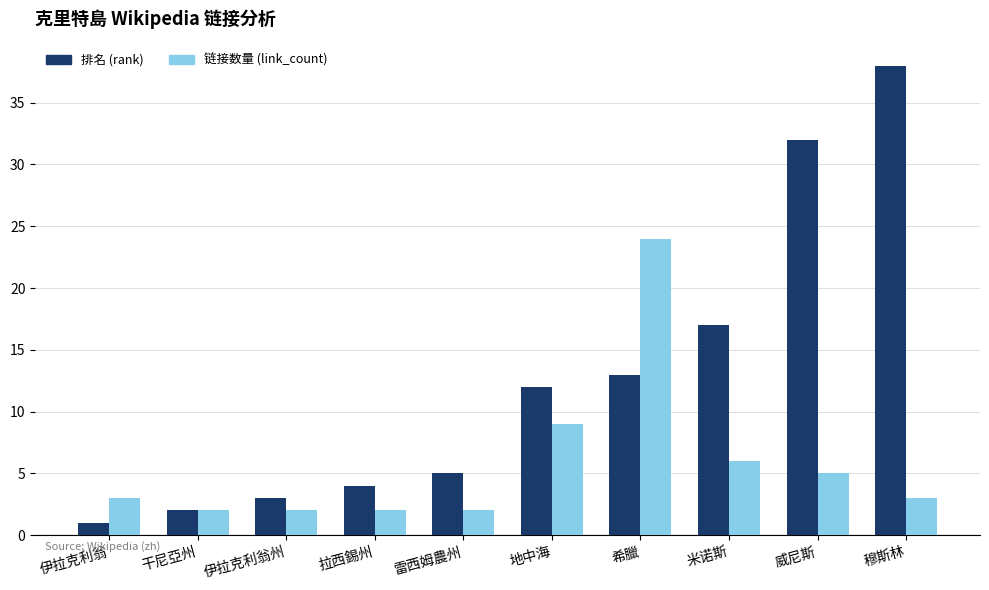

At how many categories does at least one series exceed 10?

5